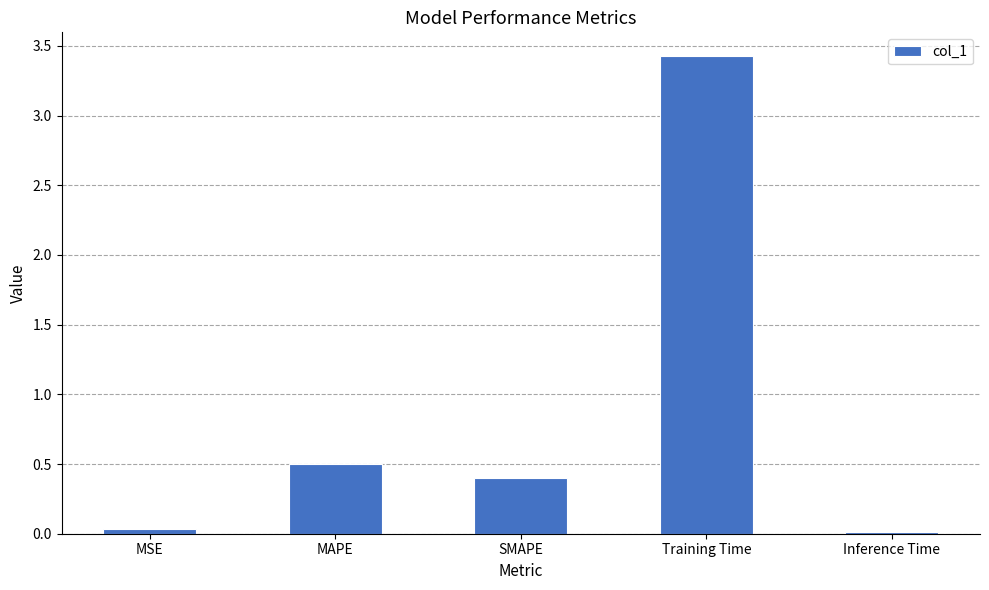

What is the difference between the second highest and second lowest values?

0.5